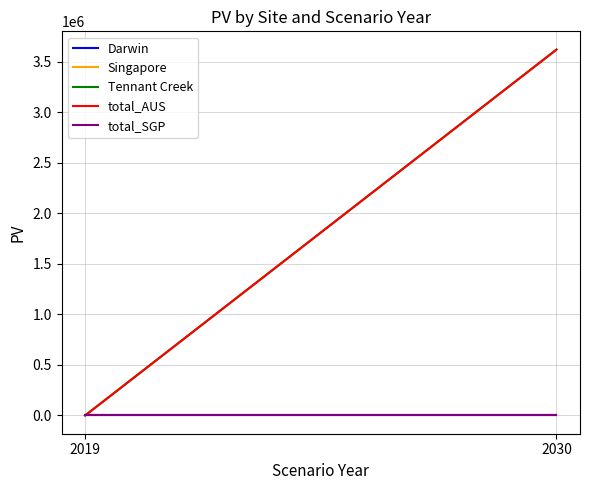

How many positive values does the Tennant Creek series have?

1